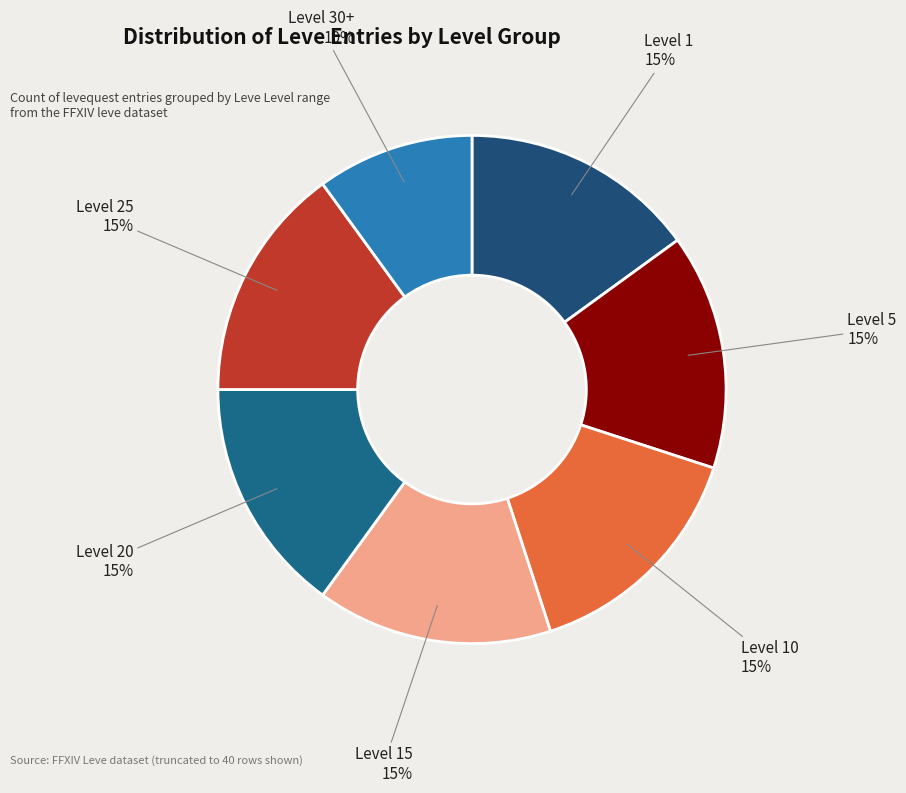

How many slices are in this pie chart?

7